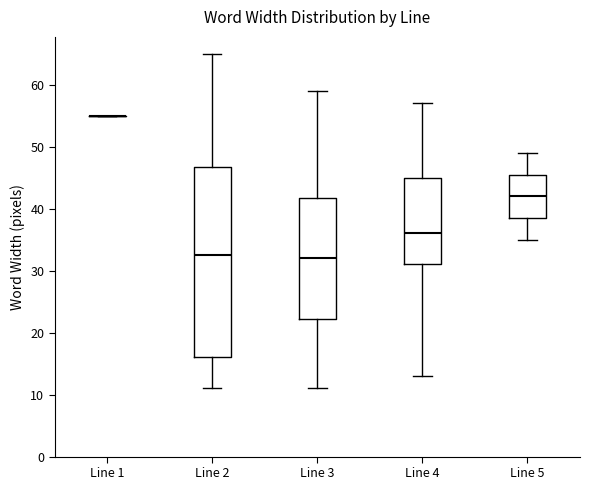

Reading left to right, read every box against the y-axis: the position of its median line, the range the box covers, and the ends of its whiskers. The values are not printed on the chart, so give them approximately, as read against the axis.

Line 1: box collapsed to a line at 55, whiskers 55 to 55
Line 2: median 33, box 16 to 47, whiskers 11 to 65
Line 3: median 32, box 22 to 42, whiskers 11 to 59
Line 4: median 36, box 31 to 45, whiskers 13 to 57
Line 5: median 42, box 39 to 46, whiskers 35 to 49